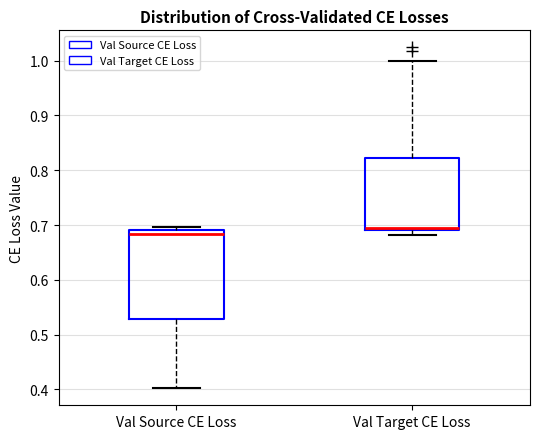

Which box has the highest median line?

Val Target CE Loss